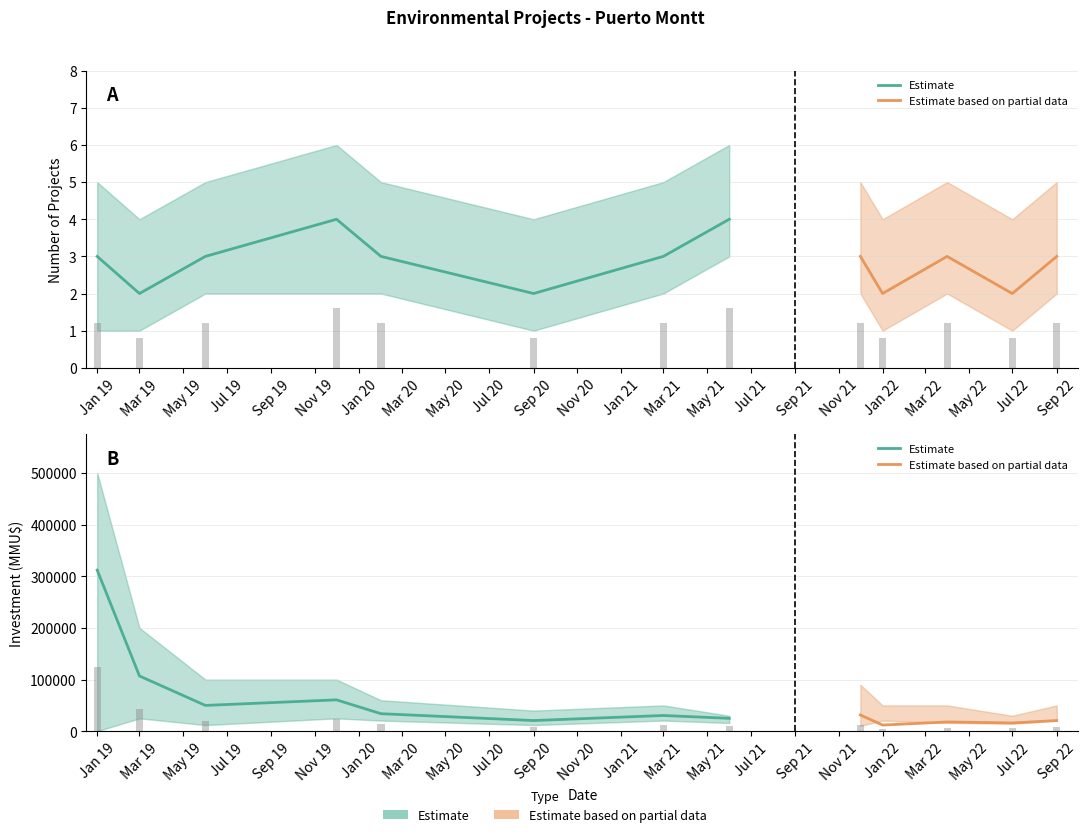

Is the value of count at Sep 22 greater than the value of investment at Mar 21?

No